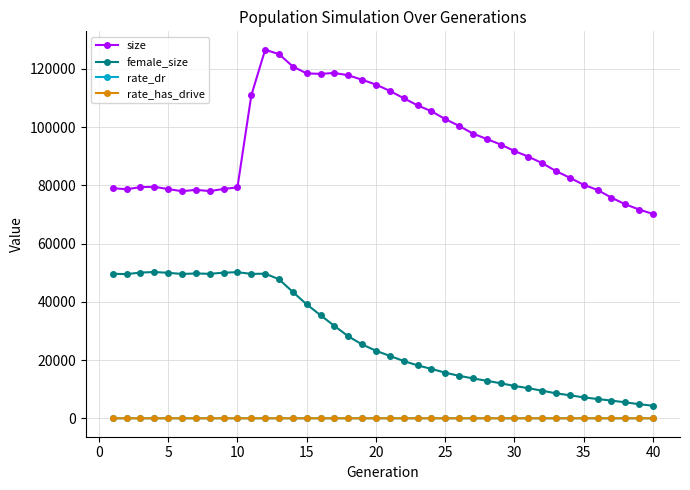

Which series has the largest total across all categories?

size